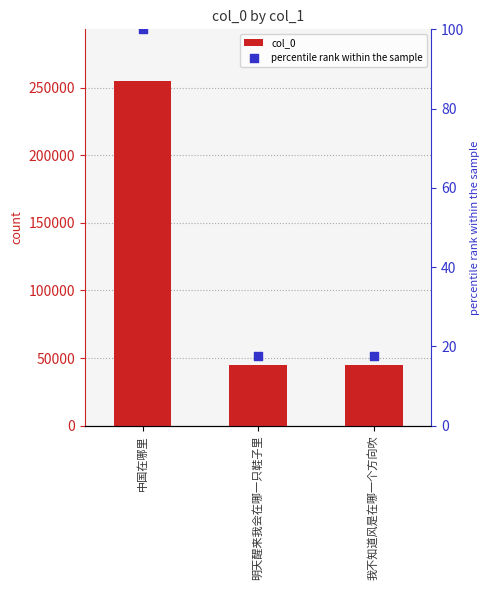

Which series has the widest spread of Y values?

col_0